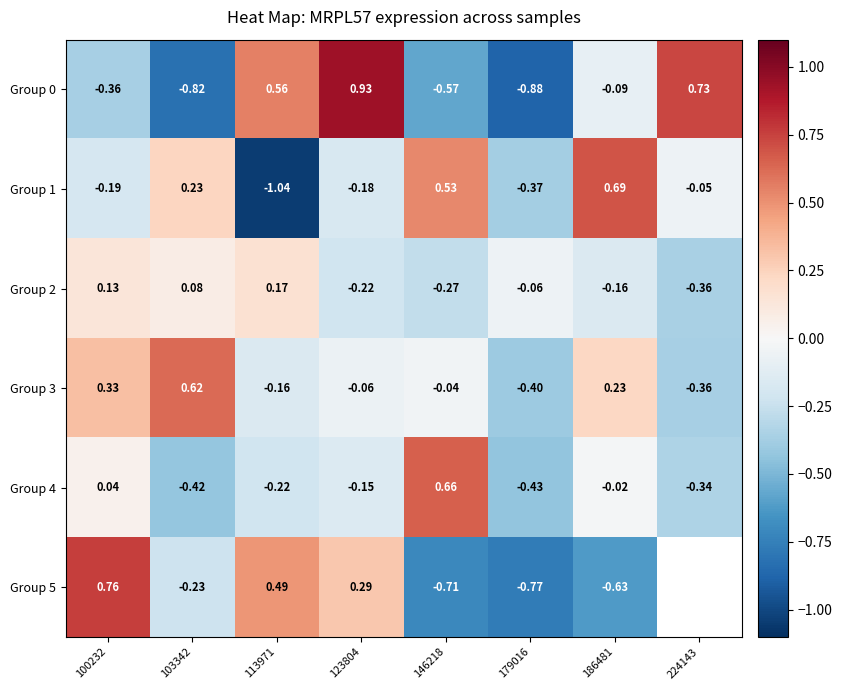

How many values in Group 3 are above zero?

3